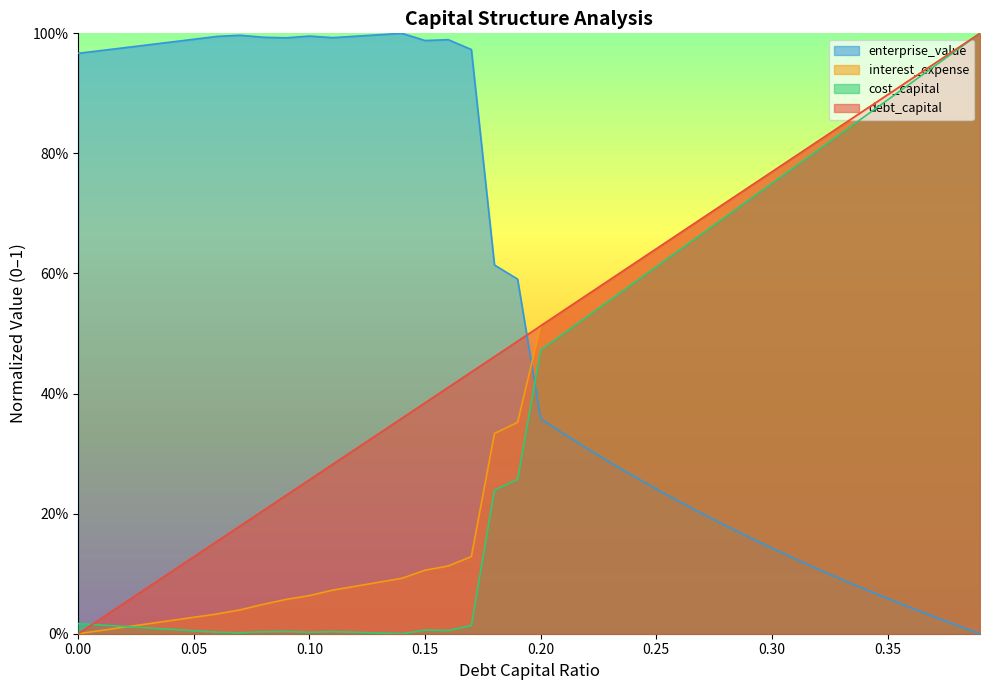

At how many categories does at least one series exceed 0?

40